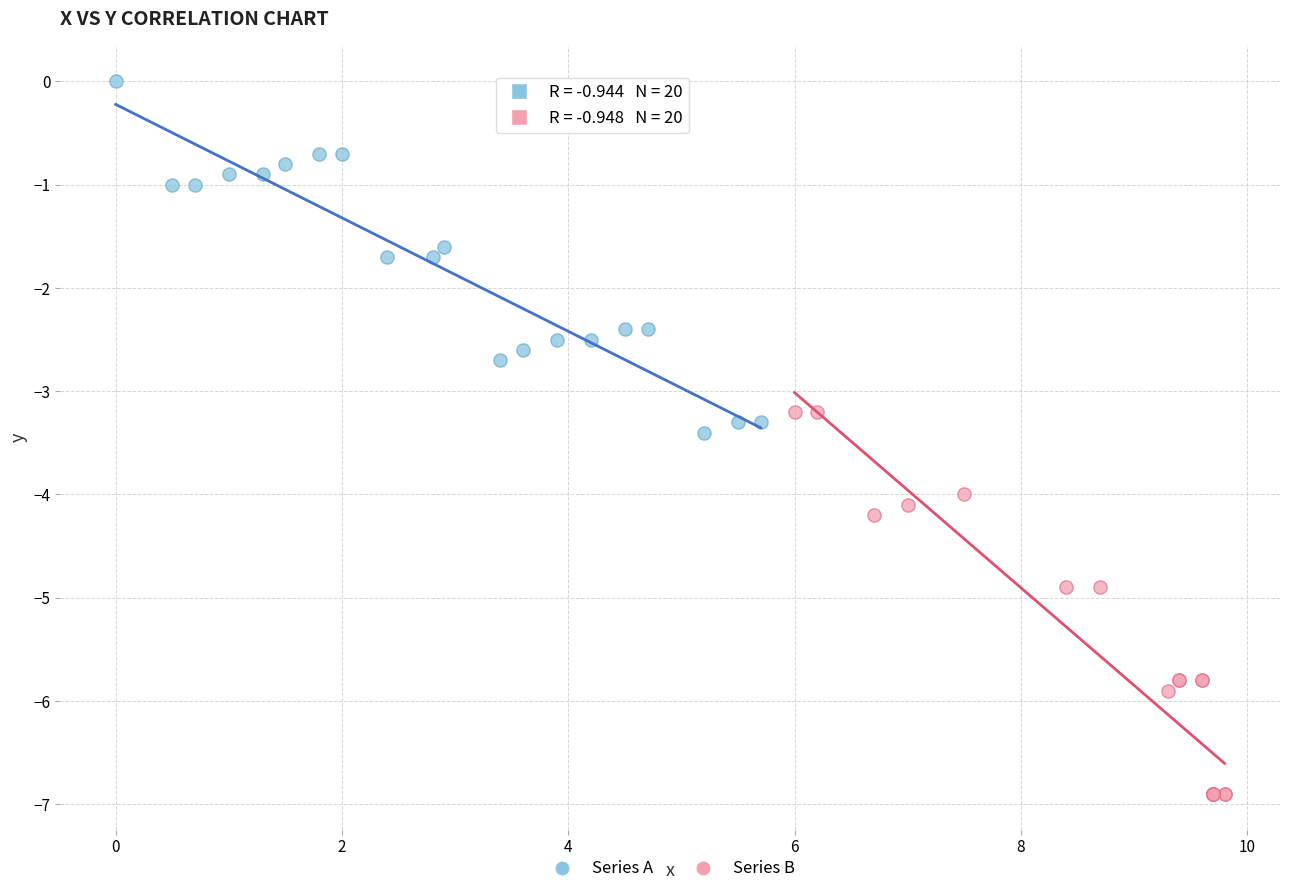

Which series has the largest Y range (max minus min)?

Series B